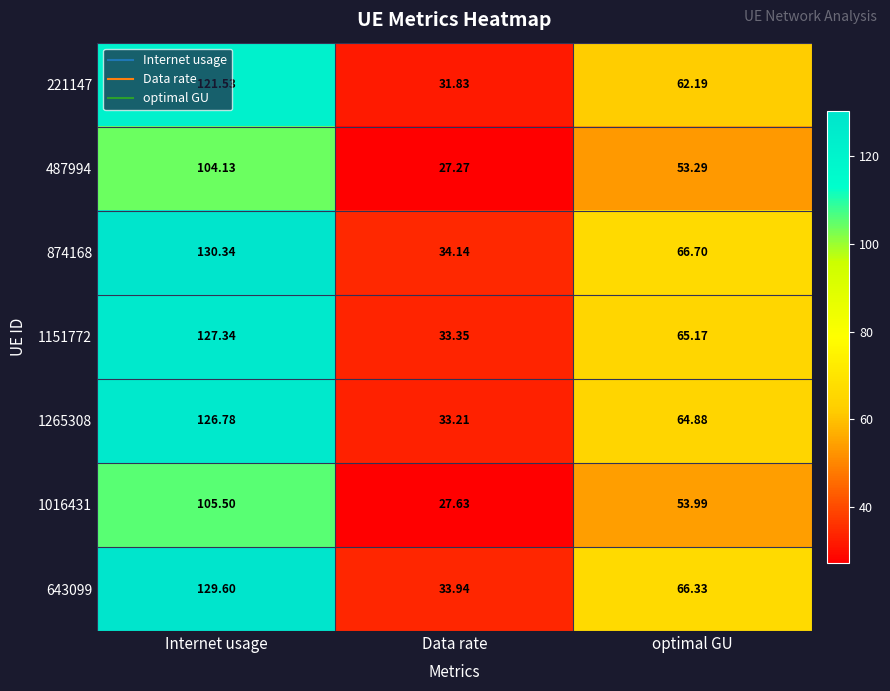

Where does the 487994 series first go above 53?

Internet usage